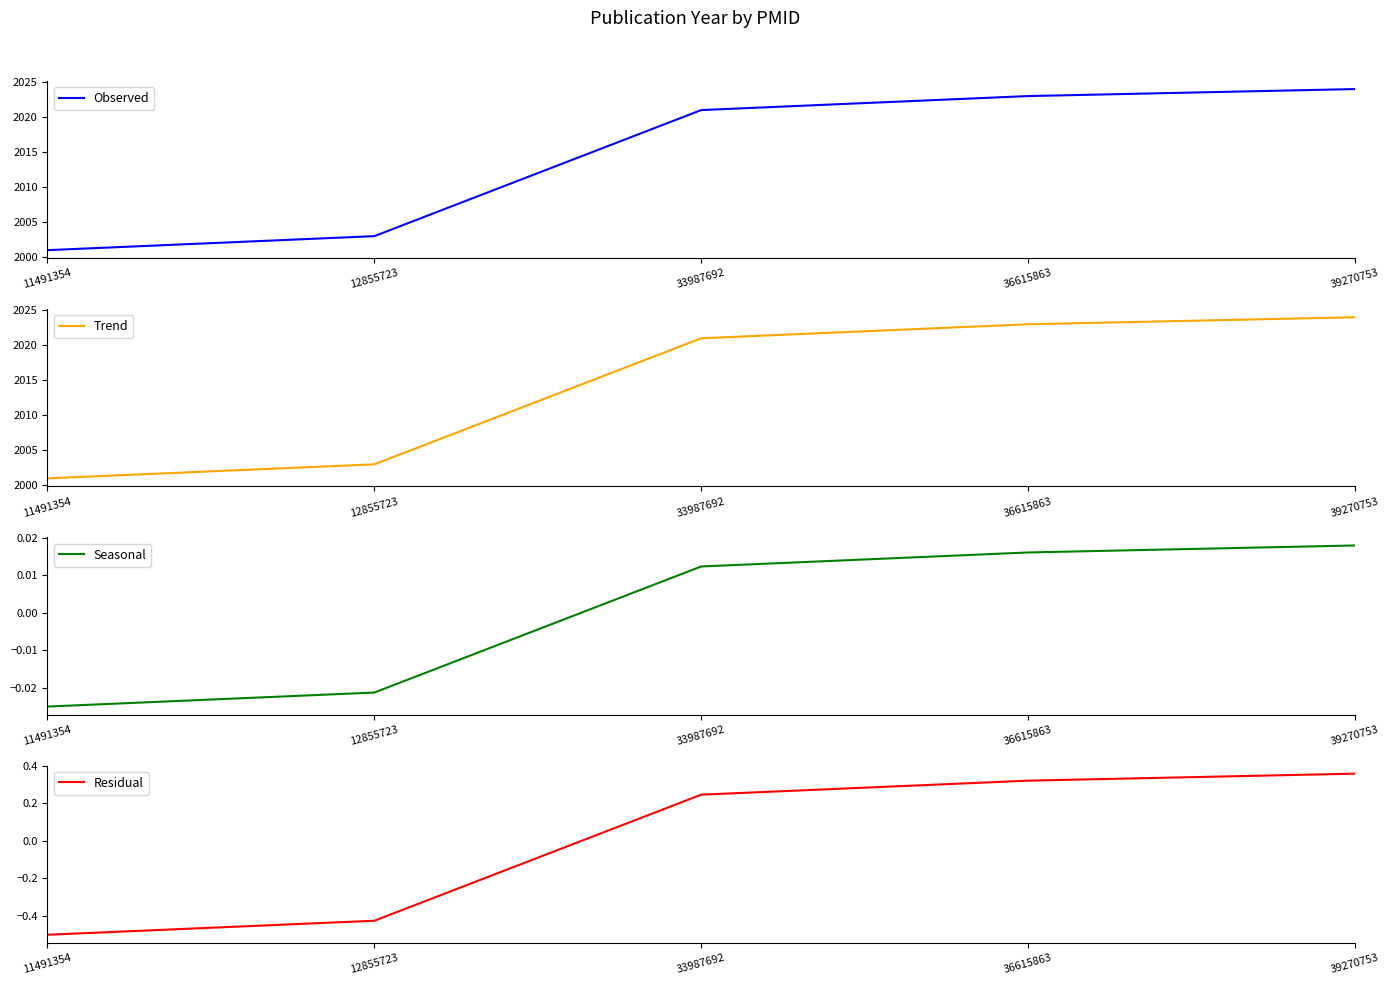

Which has a higher value, 33987692 or 11491354?

33987692